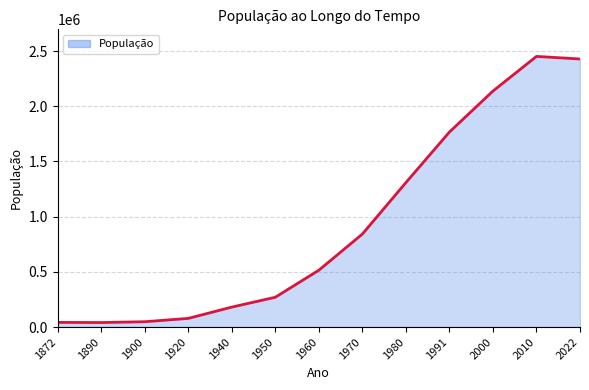

What is the difference between the maximum and minimum values?

2411283